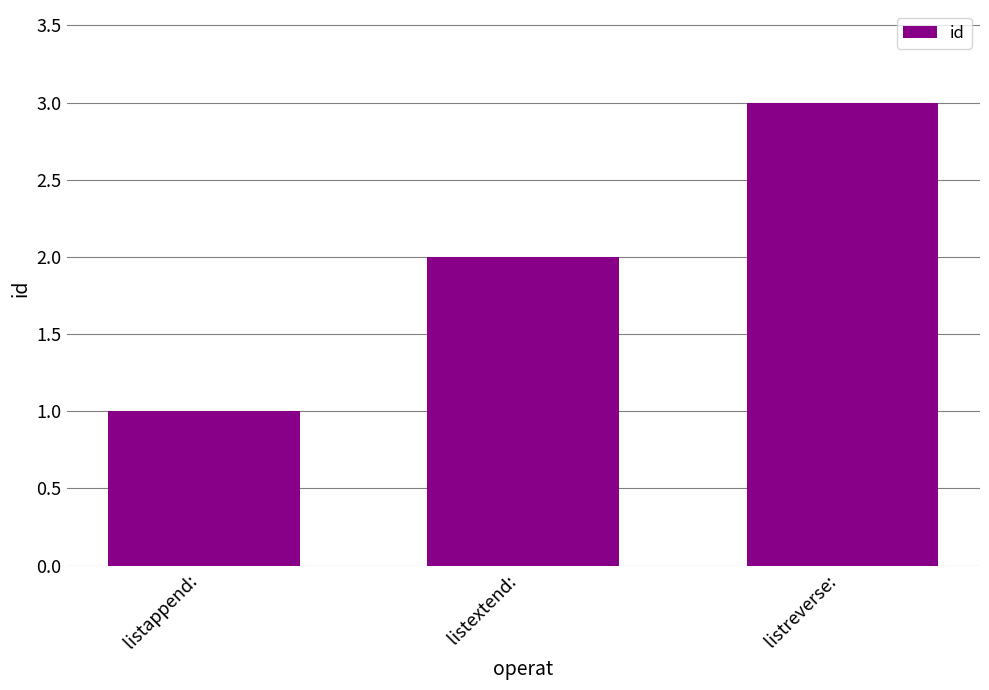

Reading right to left, what are all the values shown in this chart?

listreverse: =3	listextend: =2	listappend: =1